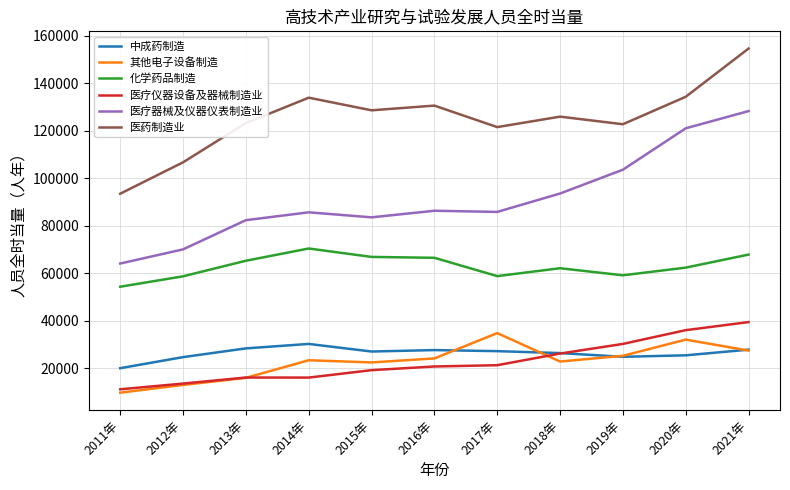

The 其他电子设备制造 series shows 14245.4 at 2019年. True or false?

False